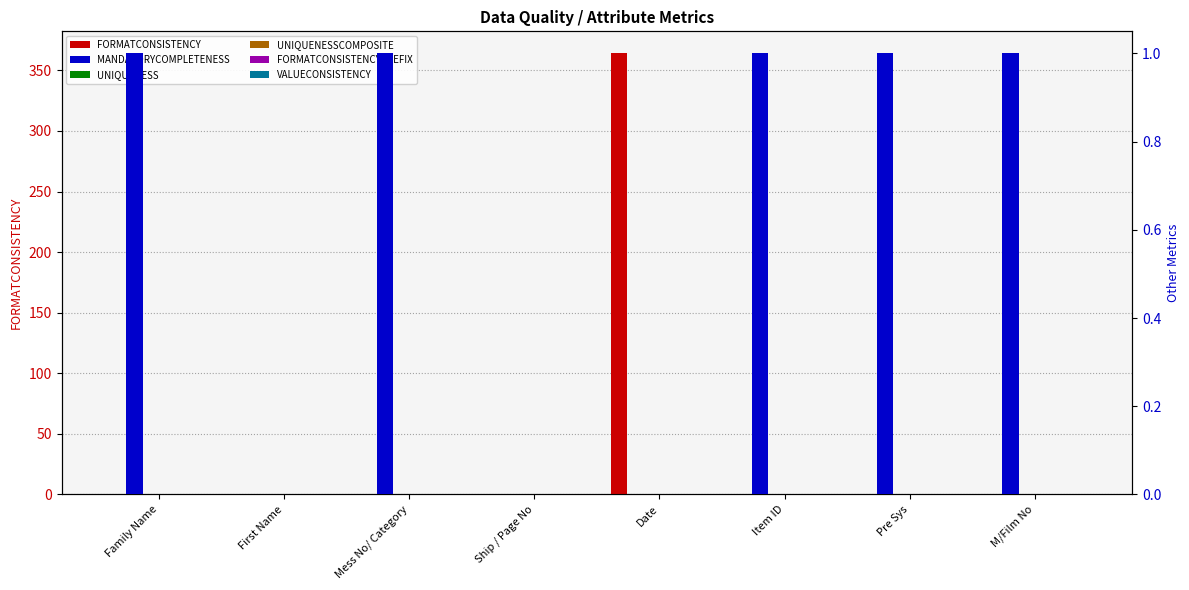

What is the difference between the highest and lowest values at Date?

364